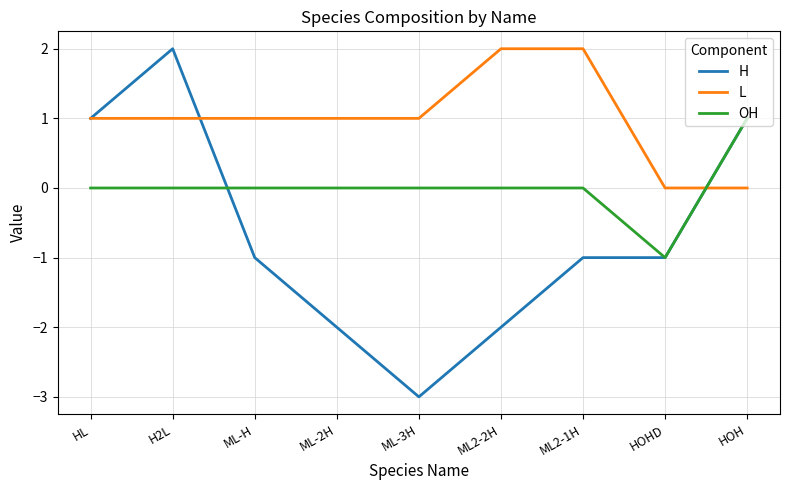

Between HL and ML2-2H, which series saw the biggest shift?

H